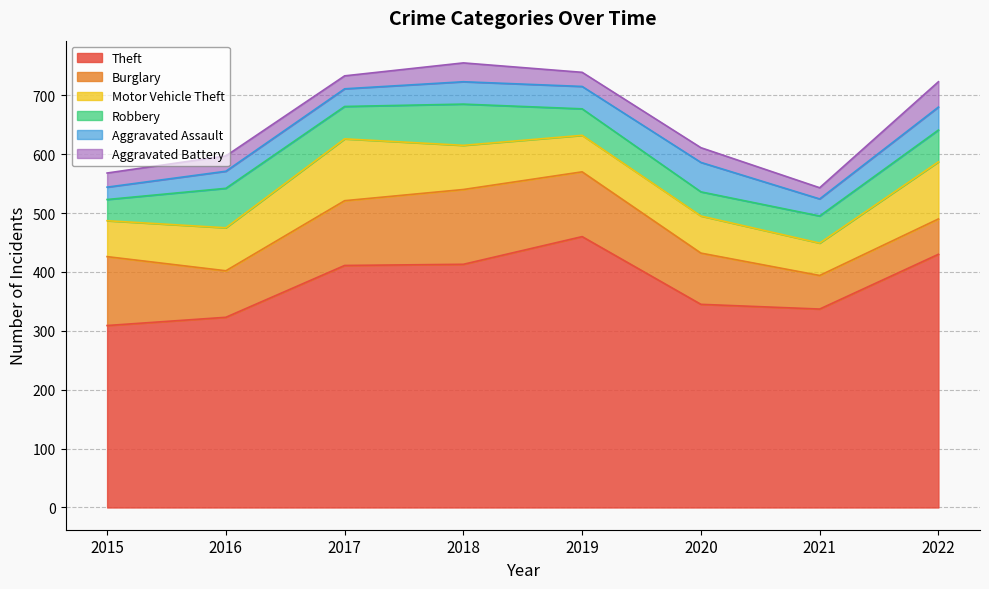

How many data points does each series have?

8